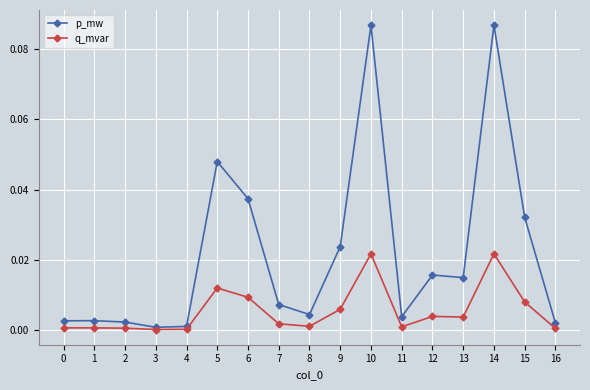

Rank the series at 10 from lowest to highest value.

q_mvar, p_mw